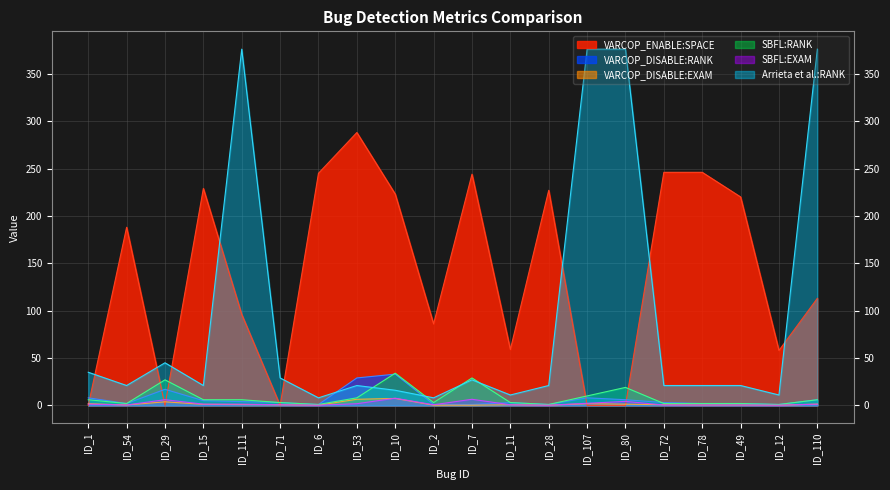

Is the value of Arrieta et al.:RANK at ID_11 greater than the value of SBFL:RANK at ID_110?

Yes